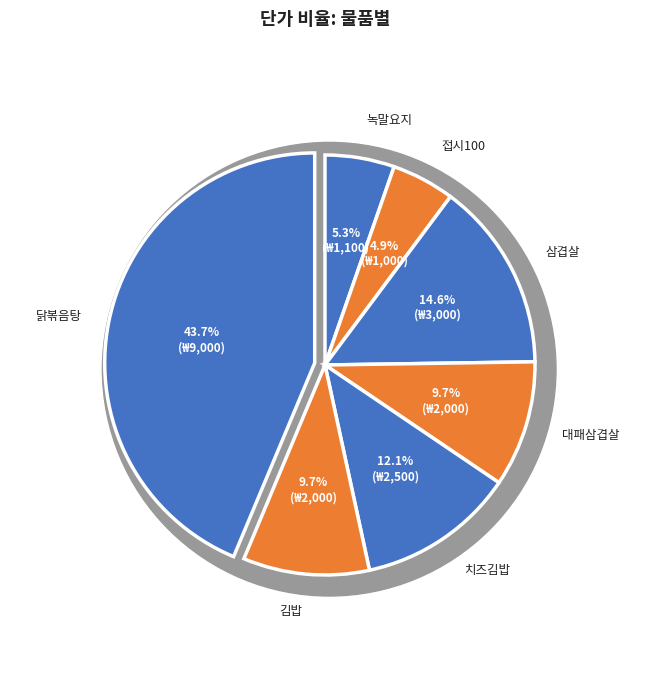

What percentage is NOT represented by 삼겹살?

85.4%